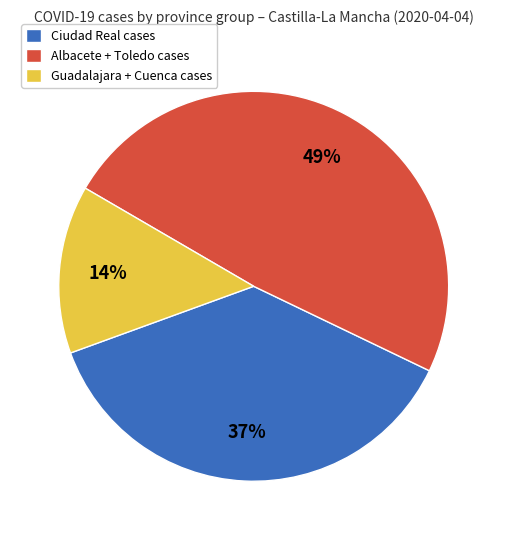

Between Albacete + Toledo cases and Ciudad Real cases, which is larger?

Albacete + Toledo cases